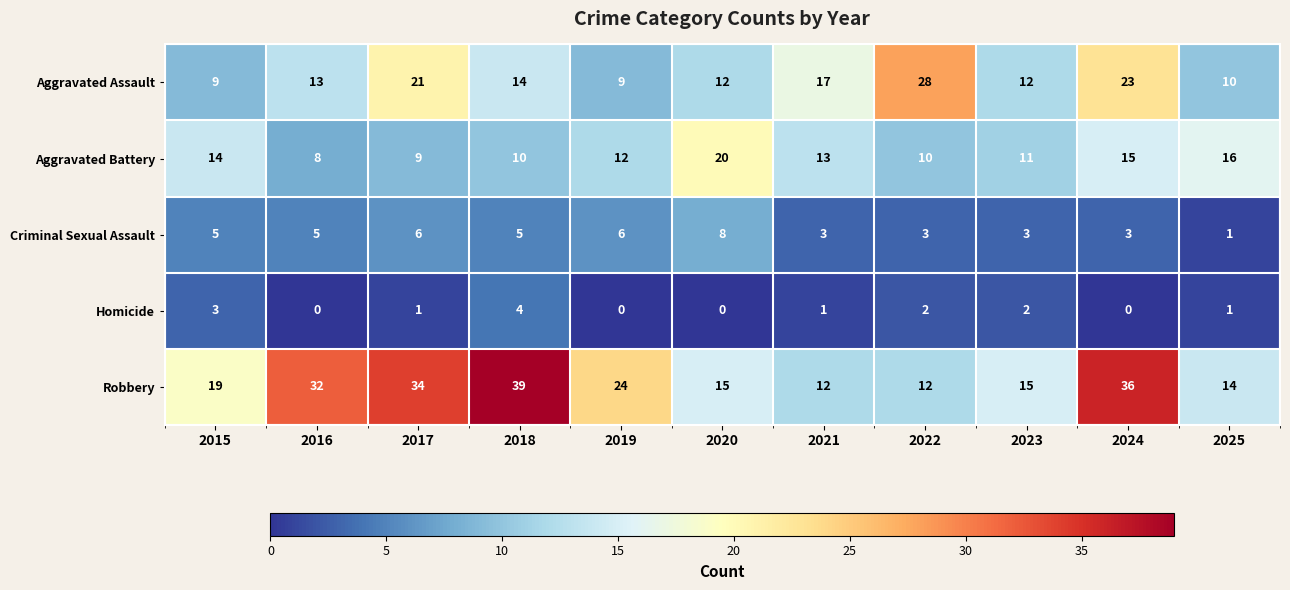

Which series has the largest total across all categories?

Robbery